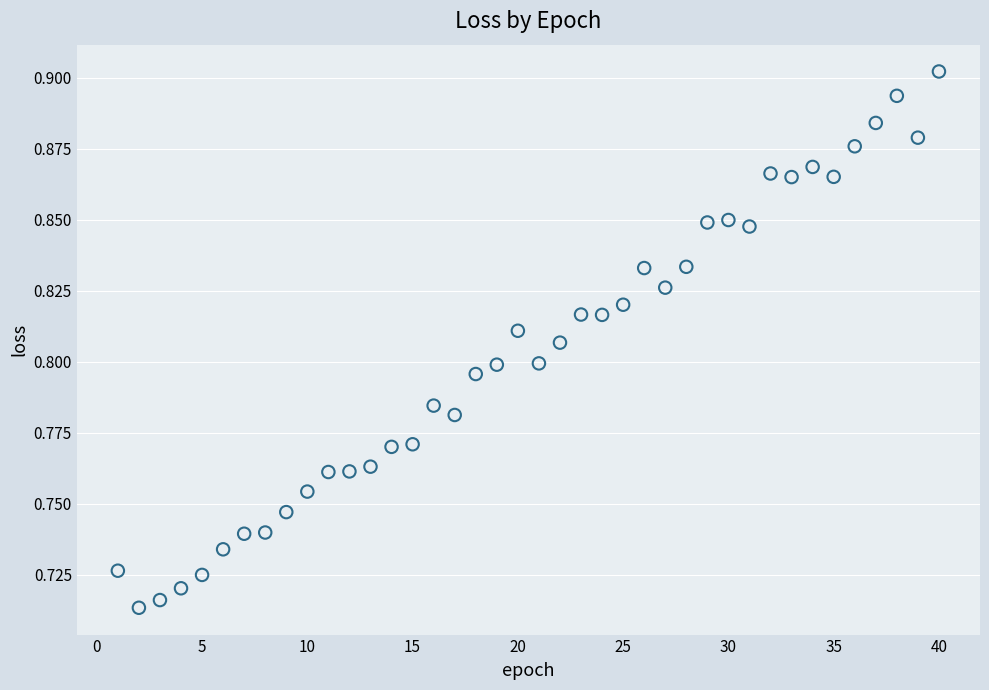

What is the range of X values (max minus min)?

39.0